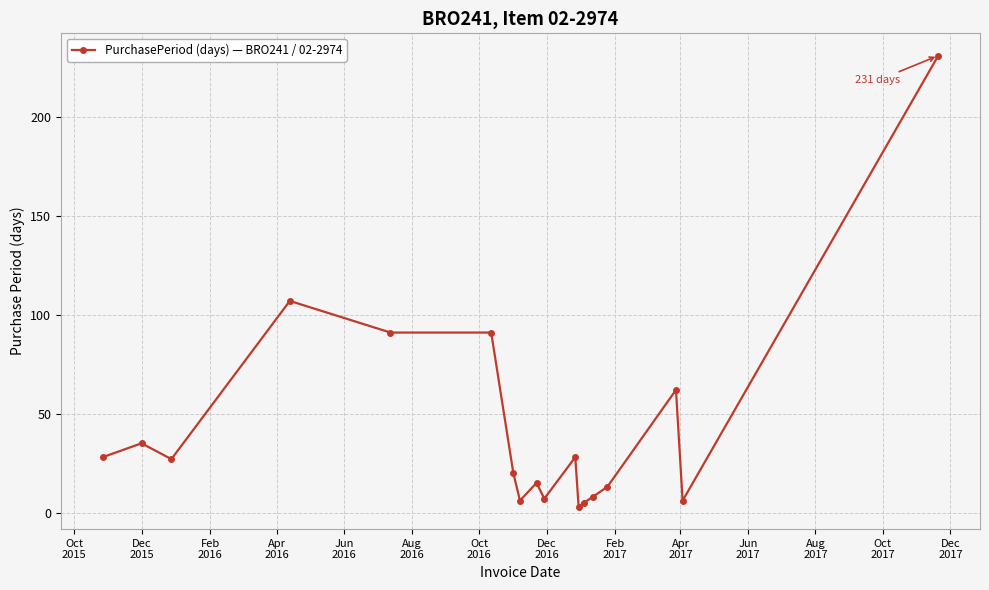

True or false: the data has more than 1 interior local peaks.

True